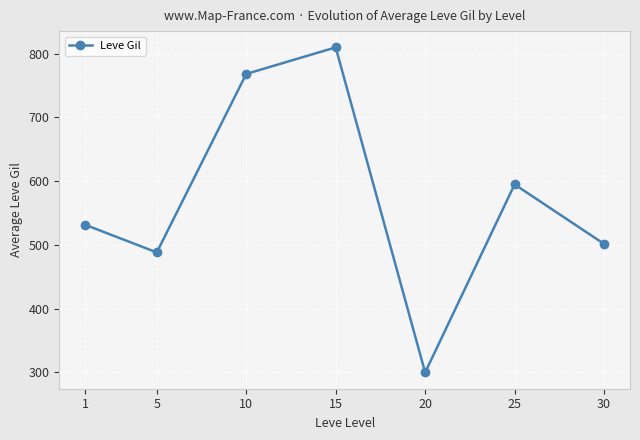

Does the chart display data point markers on the line(s)?

Yes